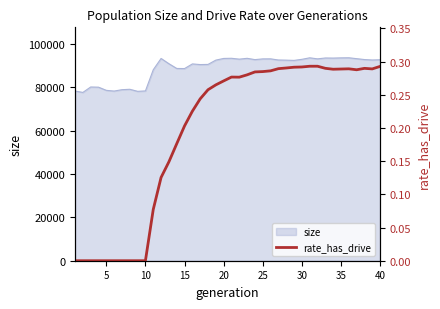

What is the lowest value of the size series?

77565